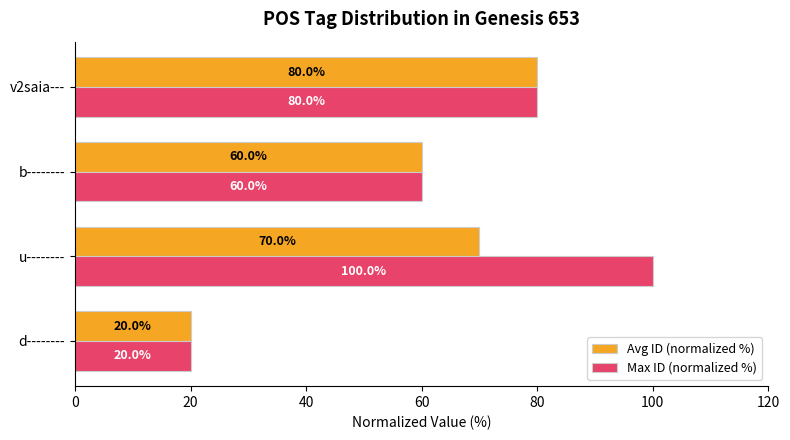

What is the greatest value displayed?

100